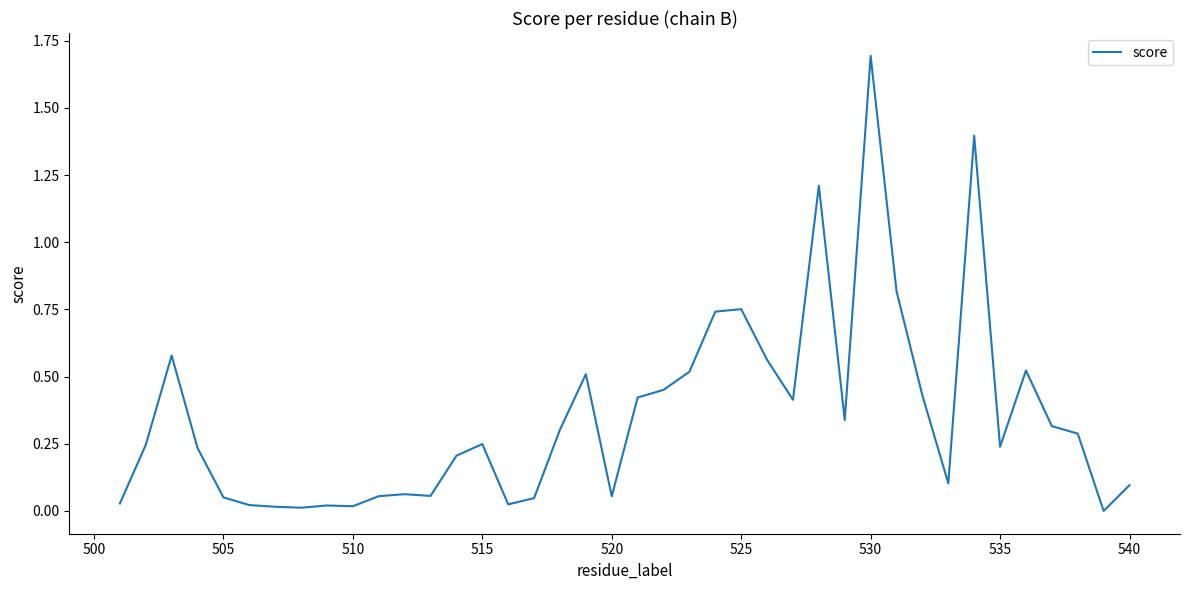

What is the difference between the maximum and minimum values?

1.7